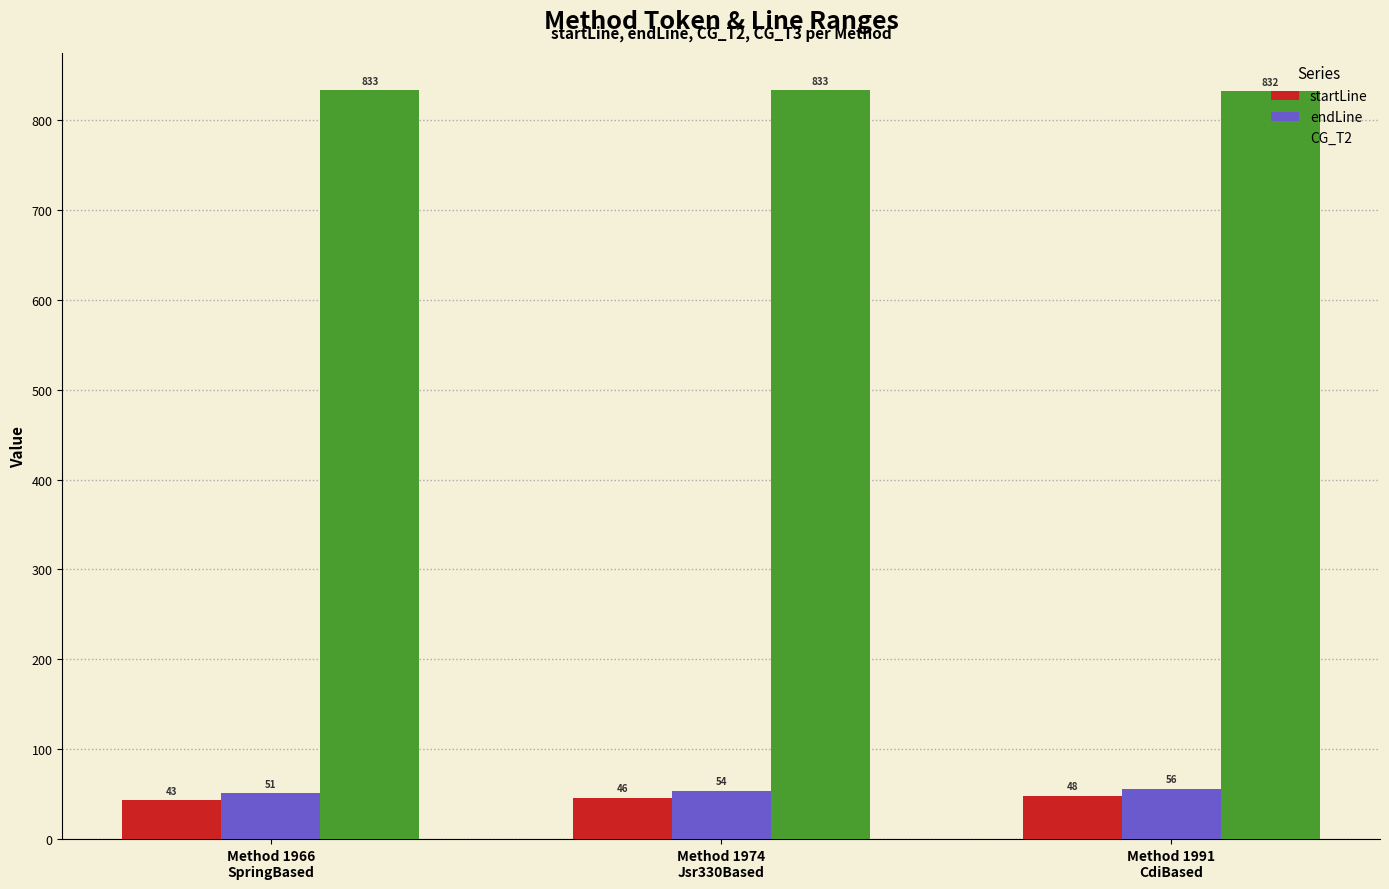

What is the greatest value displayed?

833